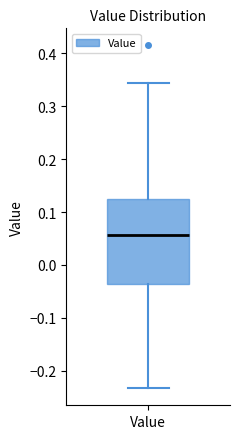

Transcribe this box plot: give where the median line is, the range the box spans, and where the two whiskers end, as read against the y-axis. The values are not printed on the chart, so give them approximately, as read against the axis.

median 0.06, box -0.04 to 0.12, whiskers -0.23 to 0.34